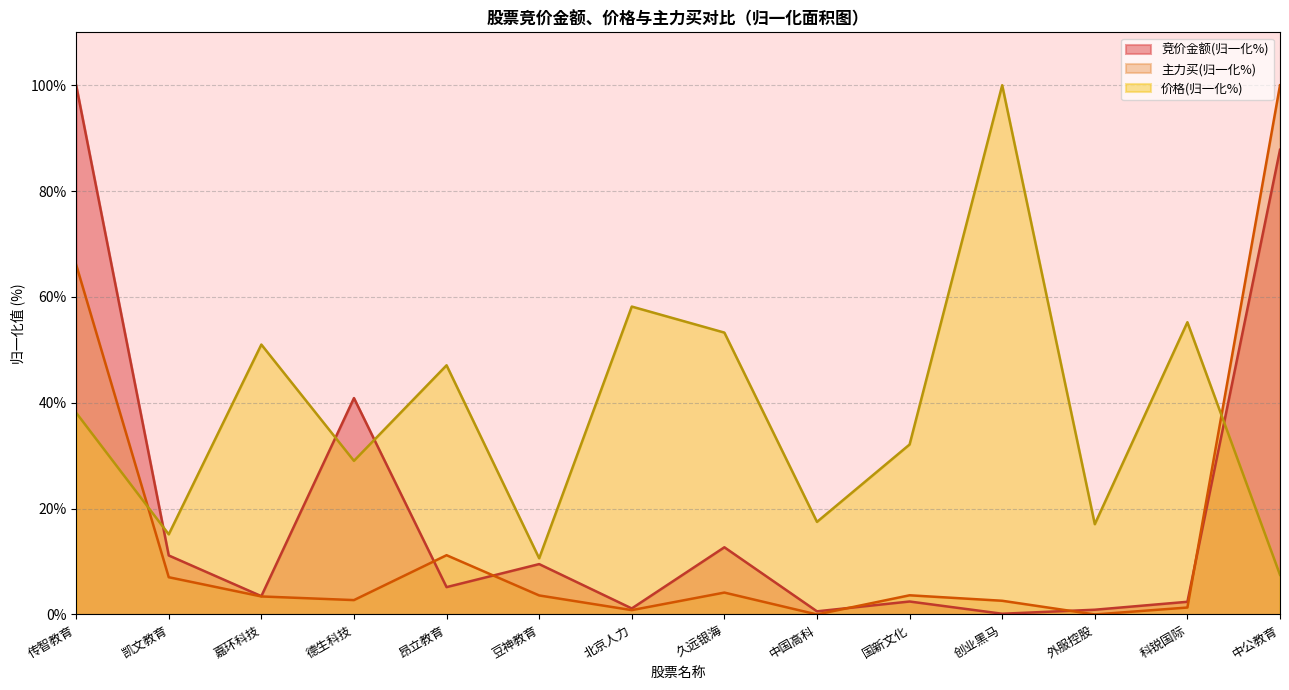

Between which two adjacent categories do 主力买 and 竞价金额 first intersect?

德生科技 and 昂立教育